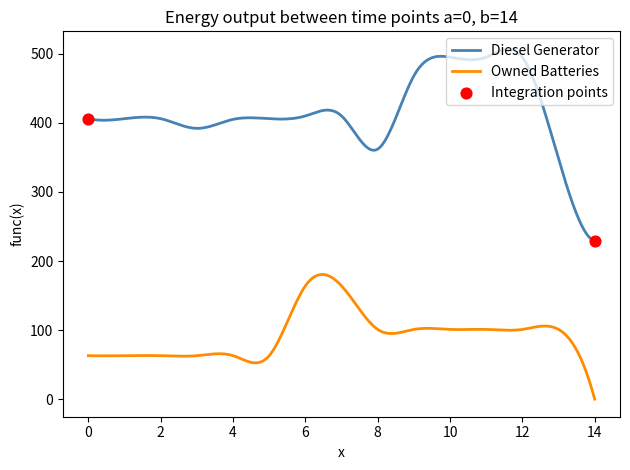

Which series has the largest total across all categories?

Diesel Generator